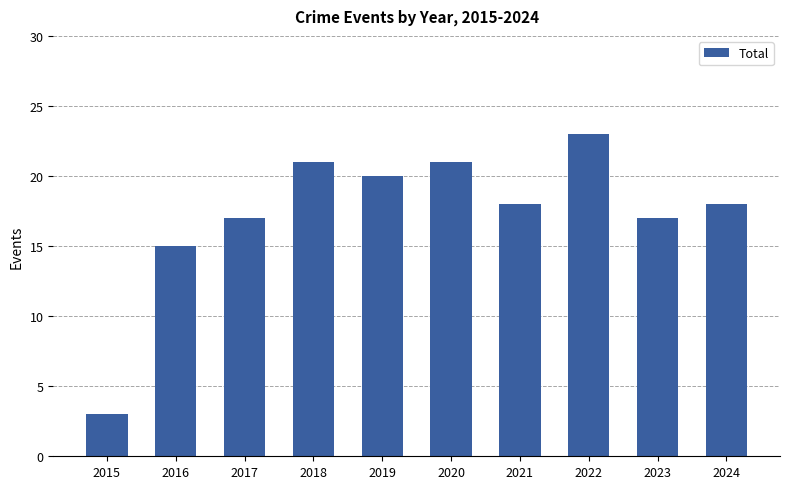

What value does the data have at 2023?

17